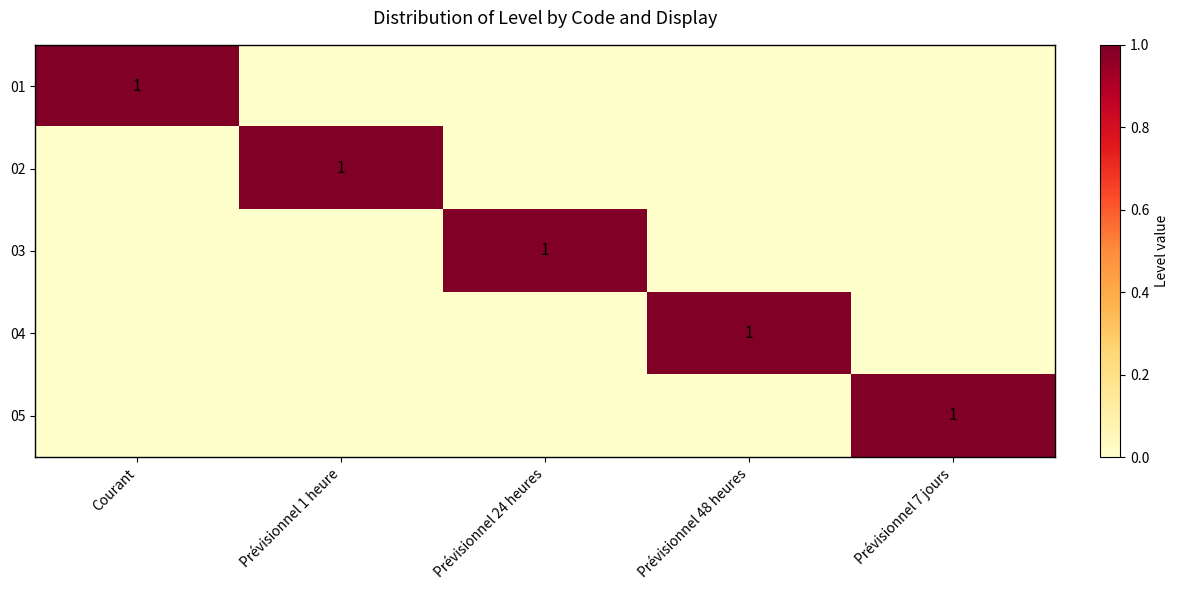

The value of 02 at Prévisionnel 1 heure is 2. True or false?

False